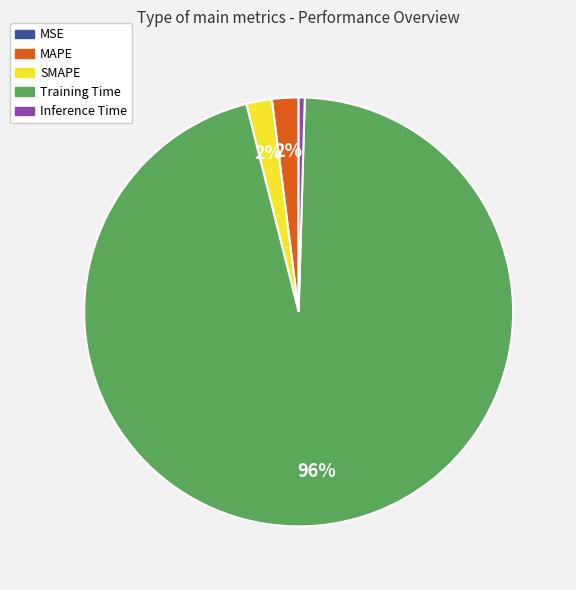

Combined, do Inference Time and SMAPE account for over 50%?

No